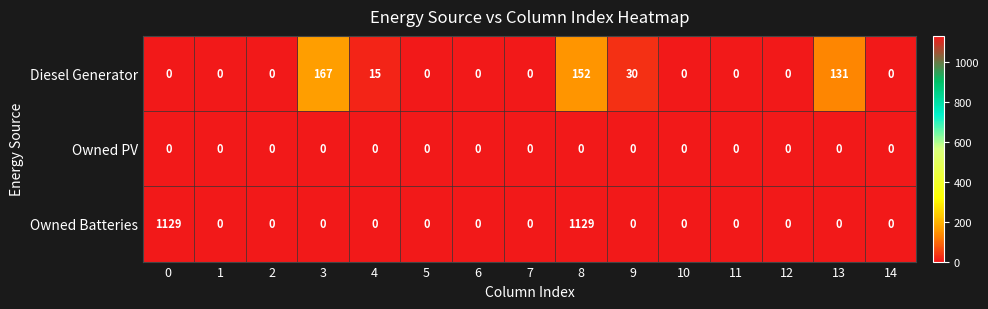

Rank the series by their average value, from highest to lowest.

Owned Batteries, Diesel Generator, Owned PV